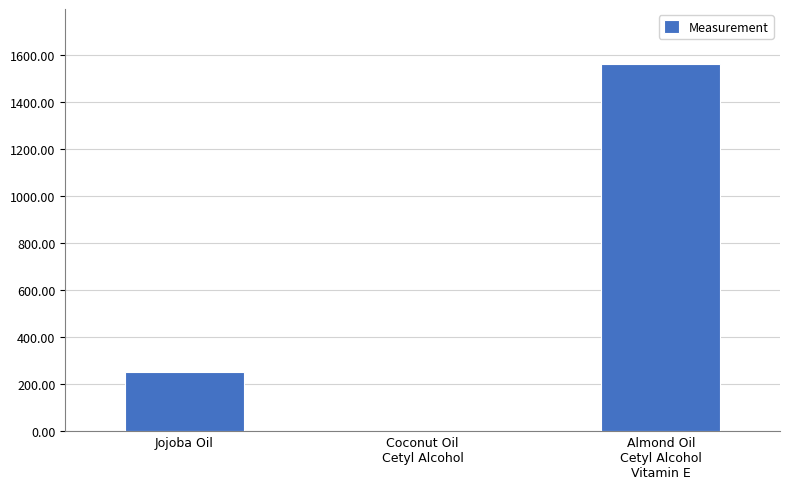

True or false: the data shows 2.1 at Coconut Oil
Cetyl Alcohol.

True